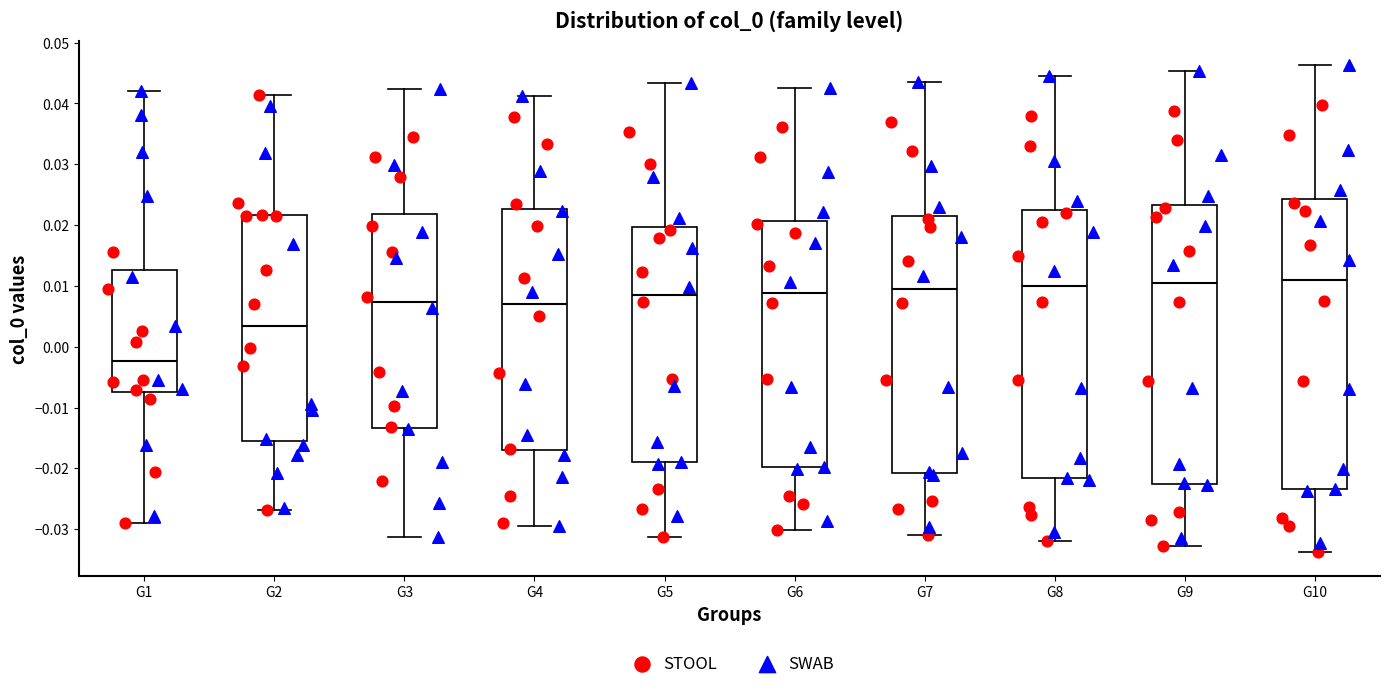

Which box's median line is the lowest?

G1